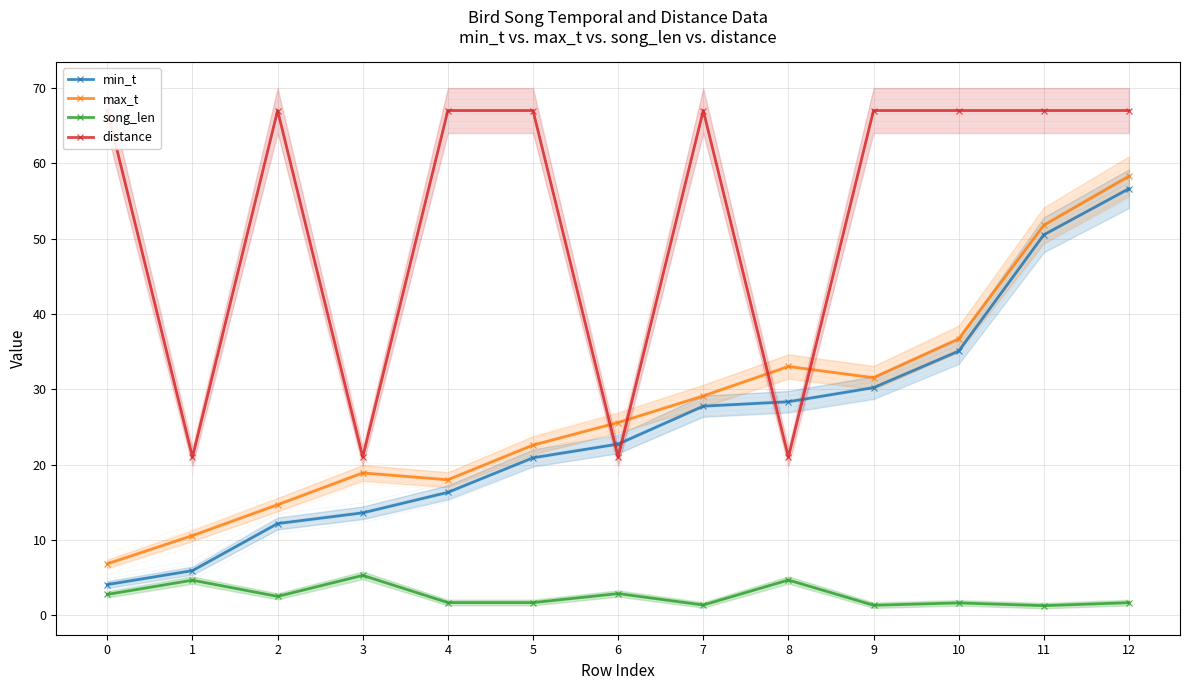

What is the approximate value of song_len at 1?

4.7